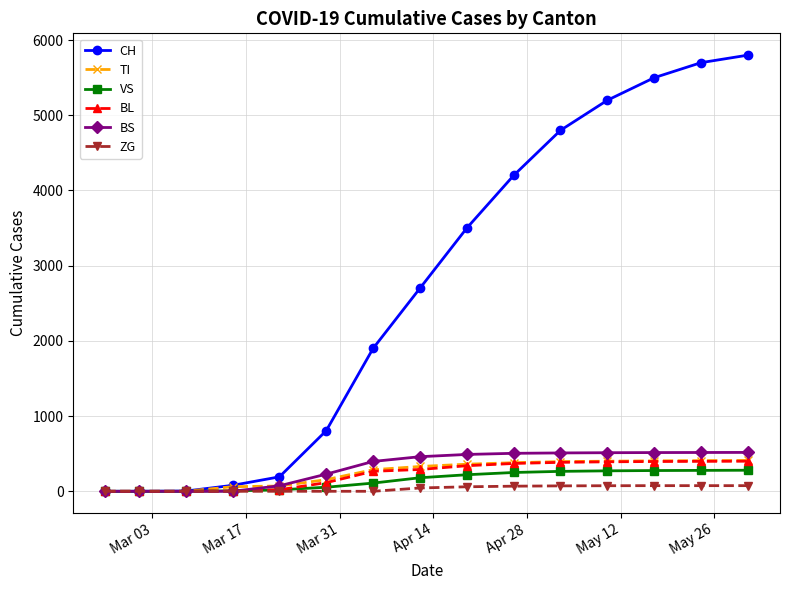

Which series has the widest spread of values?

CH